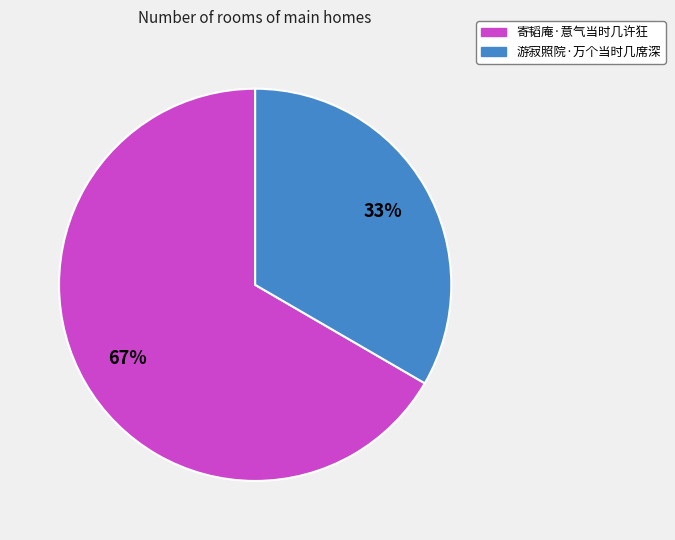

Is it true that 游寂照院·万个当时几席深 is 20% of the pie?

False